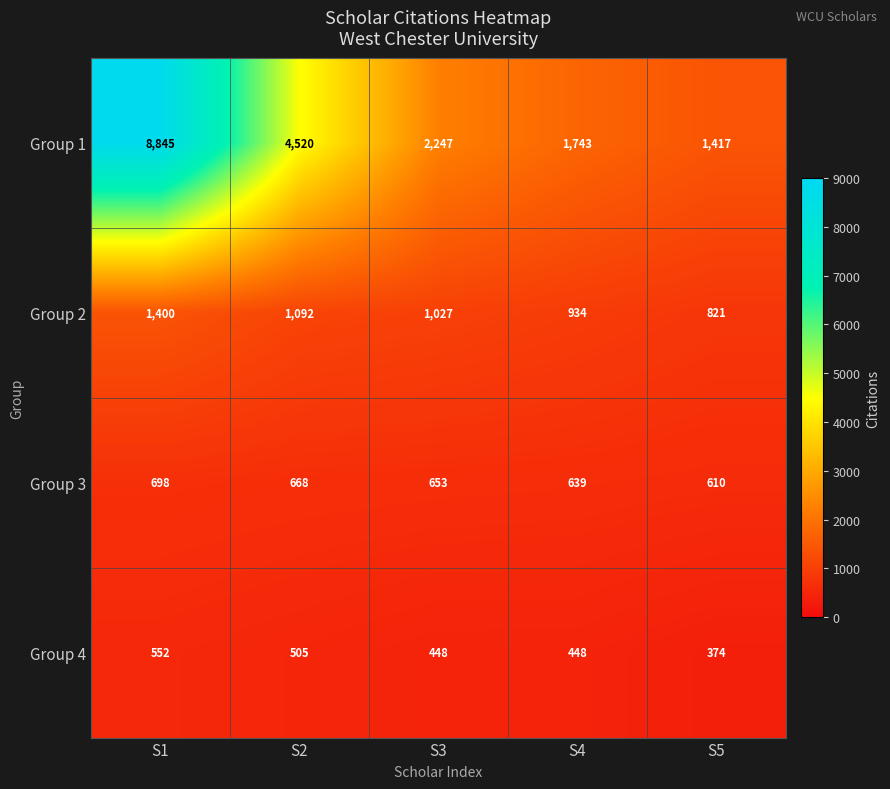

What is the difference between the maximum and minimum values in the Group 2 series?

579